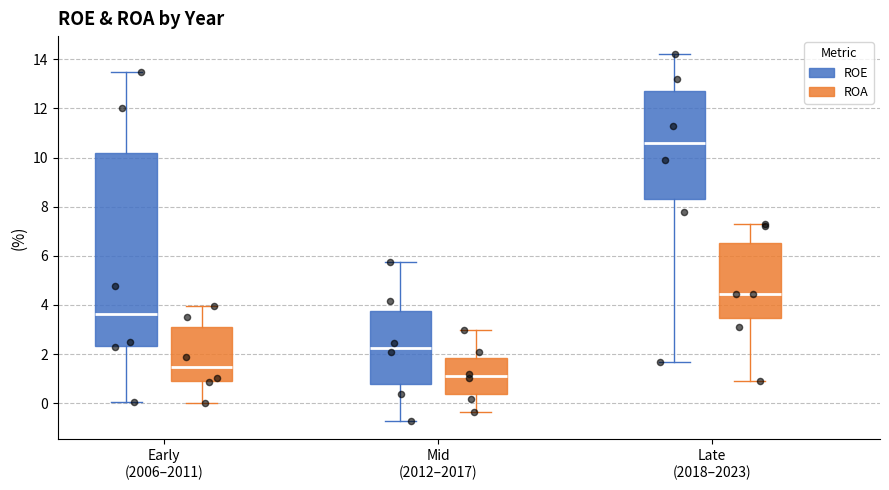

Reading left to right, read every box against the y-axis: the position of its median line, the range the box covers, and the ends of its whiskers. The values are not printed on the chart, so give them approximately, as read against the axis.

Early (2006–2011) (ROE): median 3.6, box 2.4 to 10.2, whiskers 0.0 to 13.6
Early (2006–2011) (ROA): median 1.4, box 1.0 to 3.0, whiskers 0.0 to 4.0
Mid (2012–2017) (ROE): median 2.2, box 0.8 to 3.8, whiskers -0.8 to 5.8
Mid (2012–2017) (ROA): median 1.2, box 0.4 to 1.8, whiskers -0.4 to 3.0
Late (2018–2023) (ROE): median 10.6, box 8.4 to 12.8, whiskers 1.6 to 14.2
Late (2018–2023) (ROA): median 4.4, box 3.4 to 6.6, whiskers 1.0 to 7.4